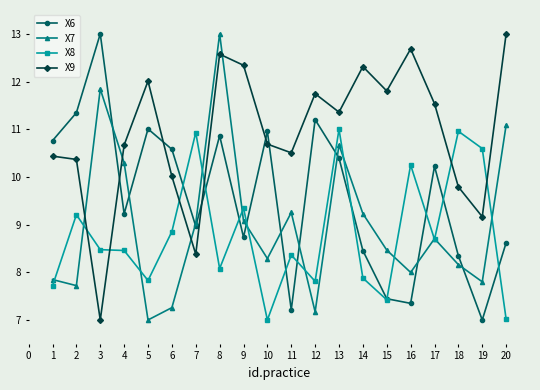

How many interior local peaks does the X9 series have?

5